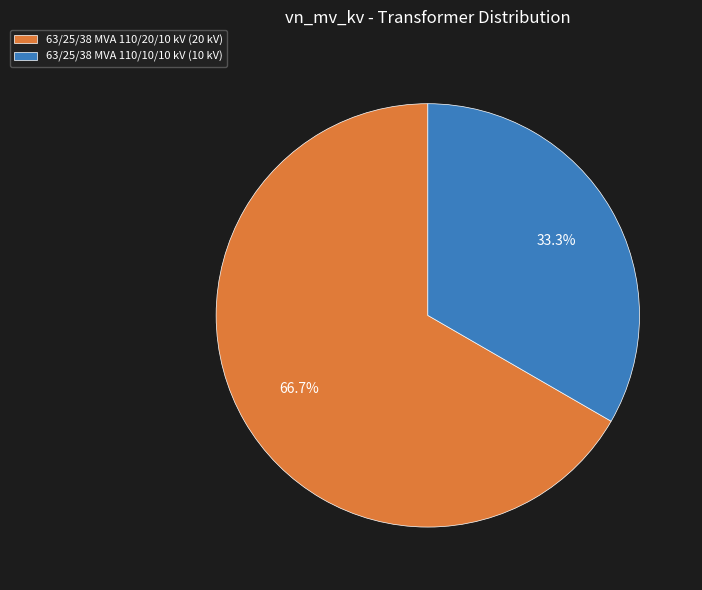

The 63/25/38 MVA 110/20/10 kV slice represents 67% of the pie. True or false?

True